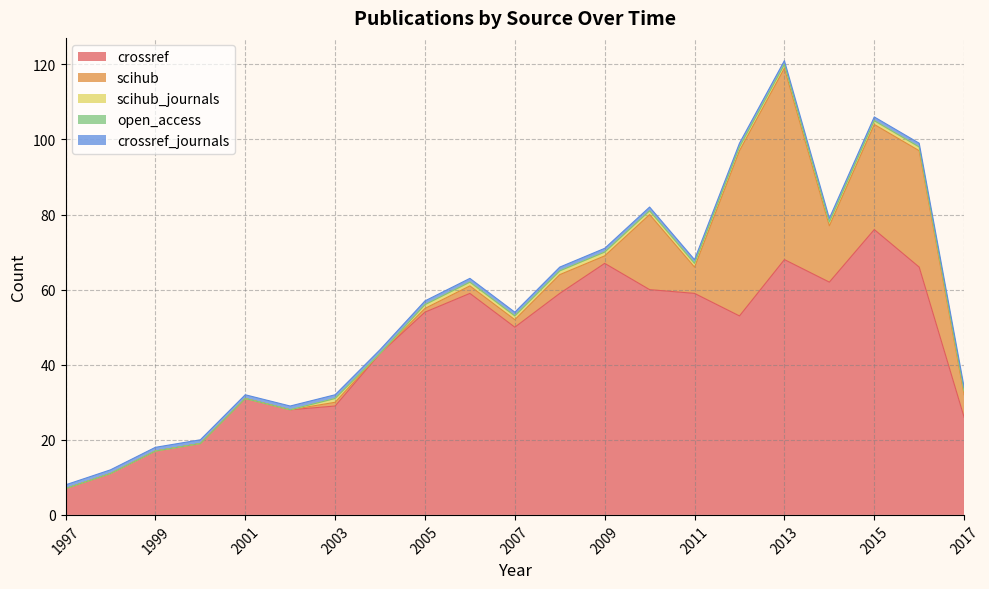

How many lines are shown in the chart?

5